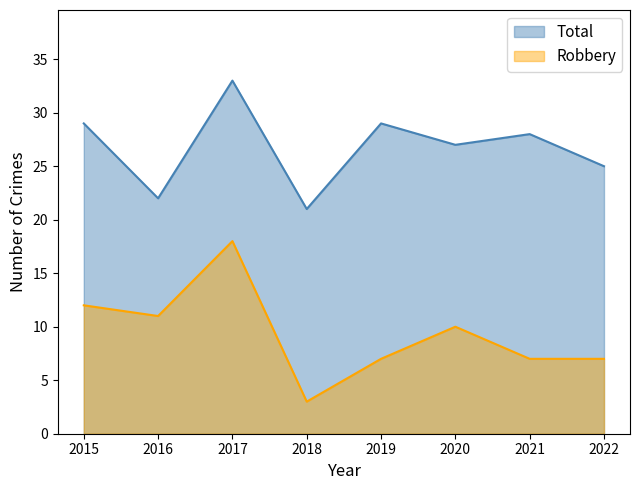

List the series in order of their peak value, lowest first.

Robbery, Total